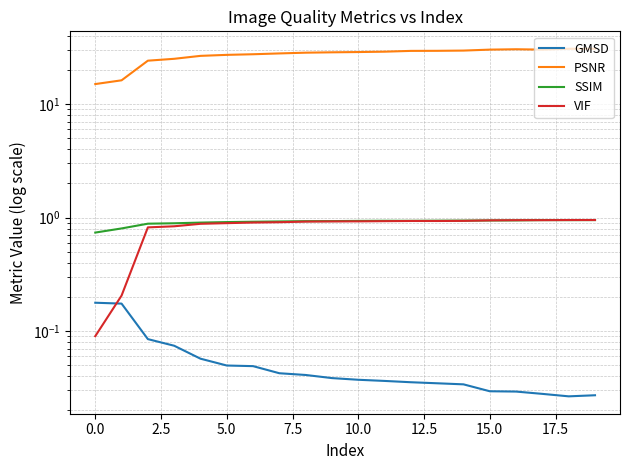

Reading left to right, what are all the values shown in this chart?

GMSD: 0.2	0.2	0.1	0.1	0.1	0.0	0.0	0.0	0.0	0.0	0.0	0.0	0.0	0.0	0.0	0.0	0.0	0.0	0.0	0.0
PSNR: 15.0	16.2	24.1	25.0	26.6	27.1	27.5	27.9	28.4	28.6	28.7	28.9	29.4	29.5	29.6	30.2	30.4	30.2	30.7	30.7
SSIM: 0.7	0.8	0.9	0.9	0.9	0.9	0.9	0.9	0.9	0.9	0.9	0.9	0.9	0.9	0.9	0.9	0.9	0.9	0.9	0.9
VIF: 0.1	0.2	0.8	0.8	0.9	0.9	0.9	0.9	0.9	0.9	0.9	0.9	0.9	0.9	0.9	0.9	0.9	0.9	1.0	1.0